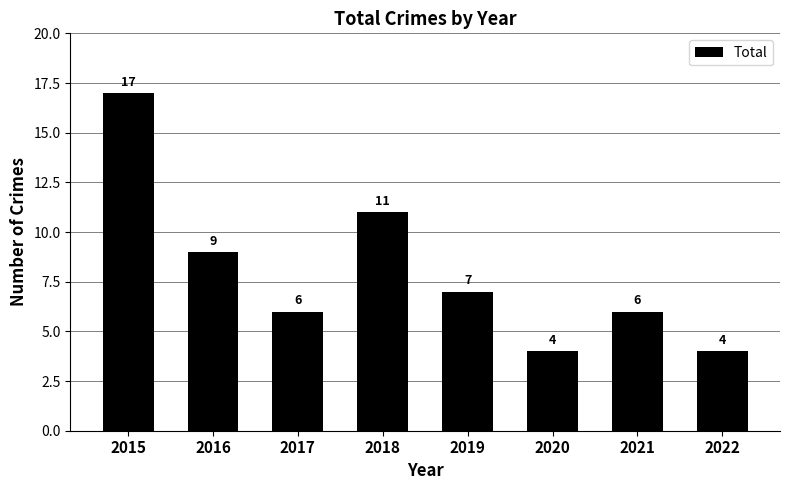

What is the greatest value displayed?

17